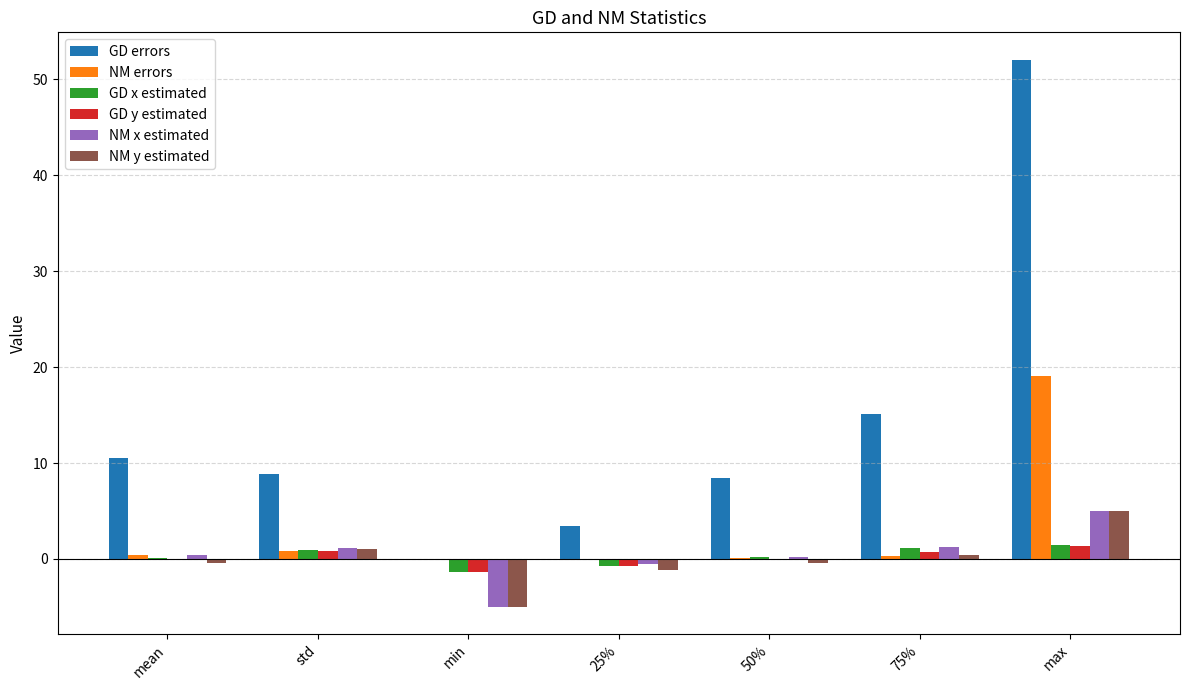

The NM x estimated series shows -5.0 at min. True or false?

True